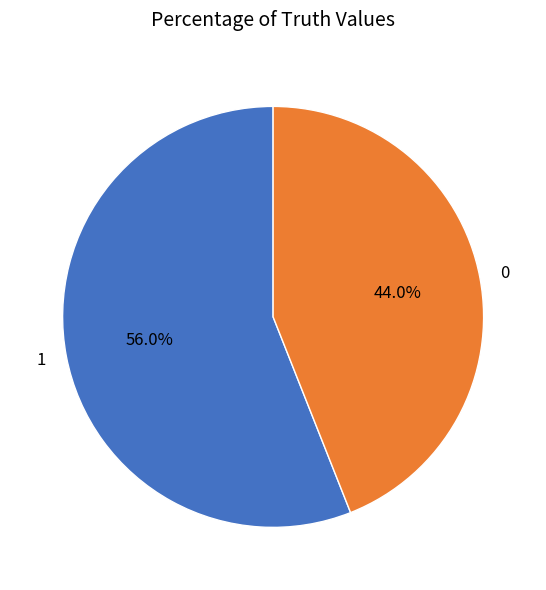

Rank the categories by value from lowest to highest.

0, 1